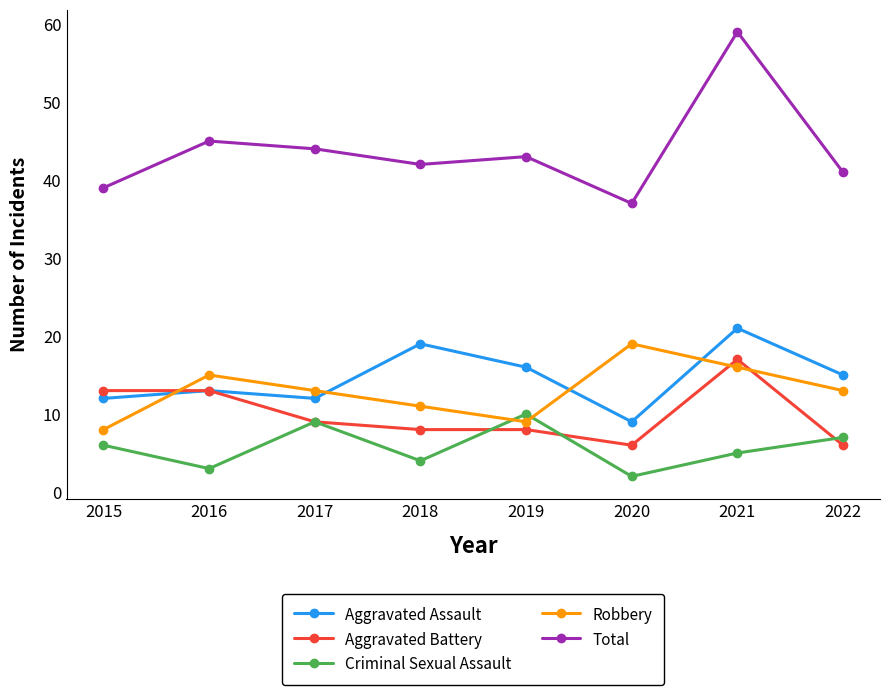

At 2020, list the series in order from smallest to largest.

Criminal Sexual Assault, Aggravated Battery, Aggravated Assault, Robbery, Total